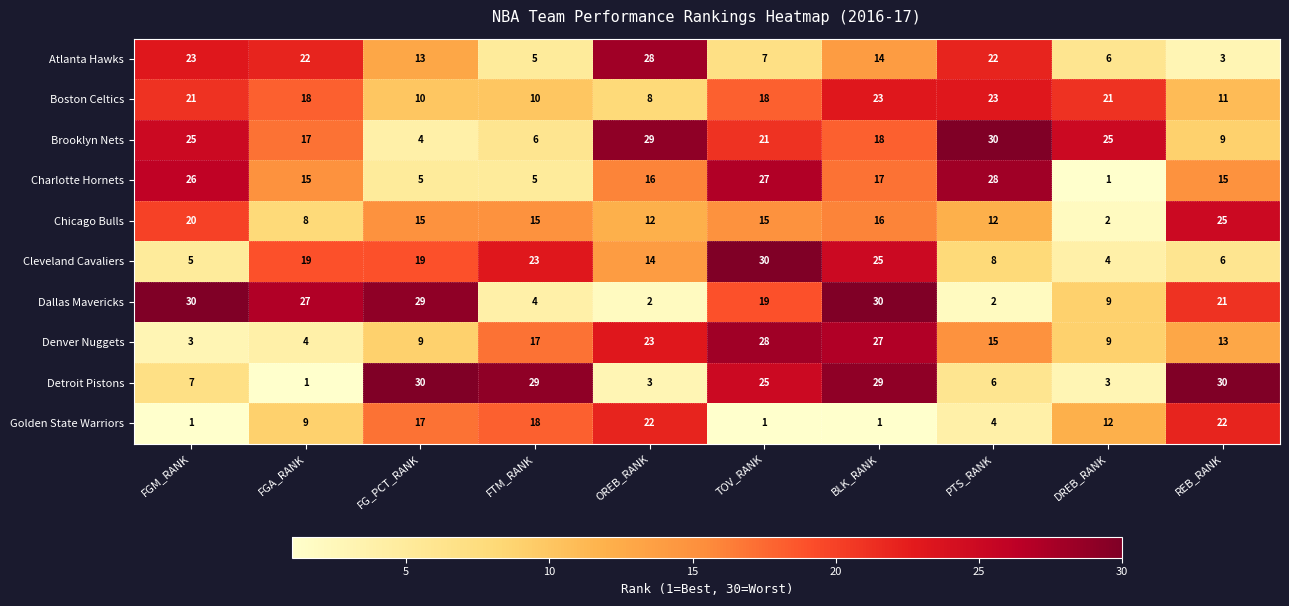

What is the total value across all series at PTS_RANK?

150